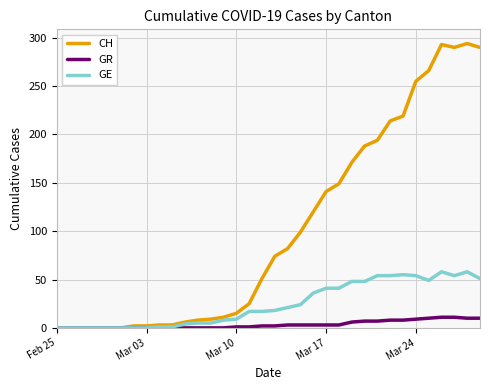

List the series in order of their overall mean, lowest first.

GR, GE, CH